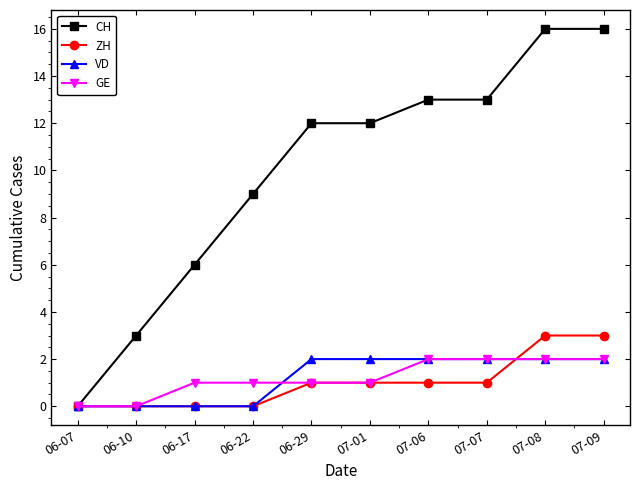

What is the sum of all ZH values?

10